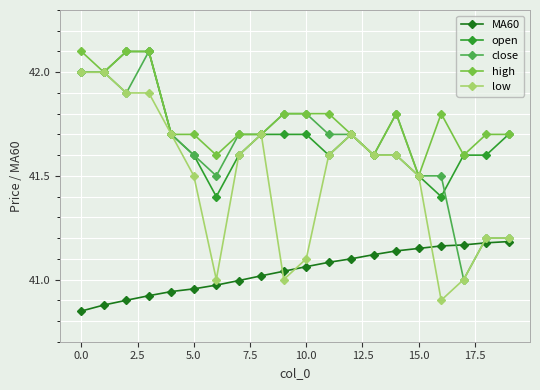

What is the value of the close point at the 4th from the left?

42.1